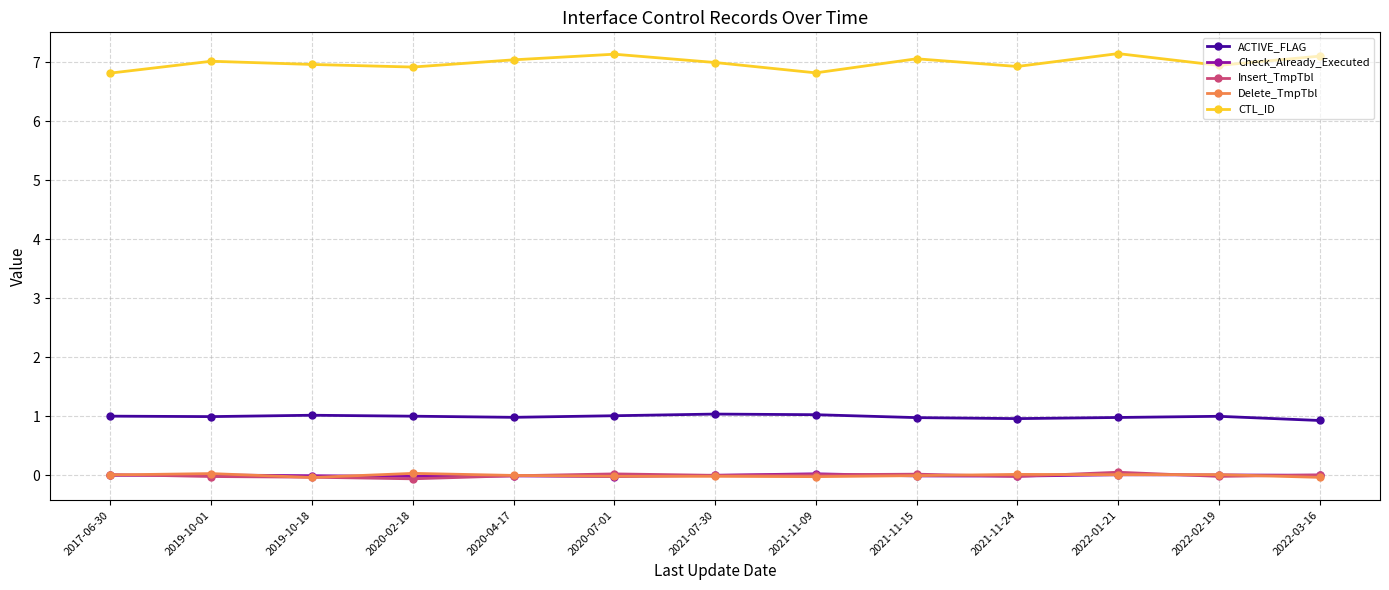

True or false: Delete_TmpTbl and CTL_ID cross at least once.

False